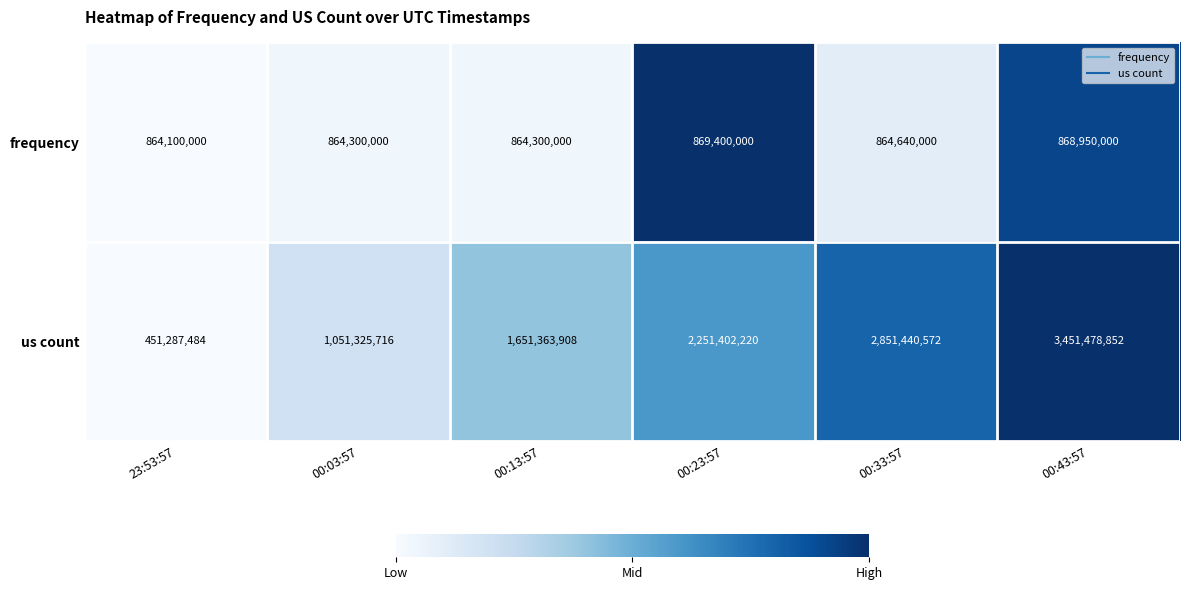

What is the total value across all series at 00:33:57?

3716080572